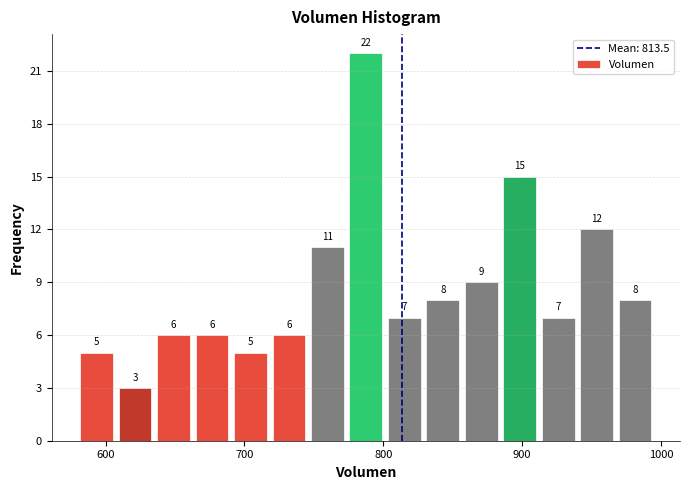

Read against the x-axis, roughly where is the centre of the tallest bar?

790